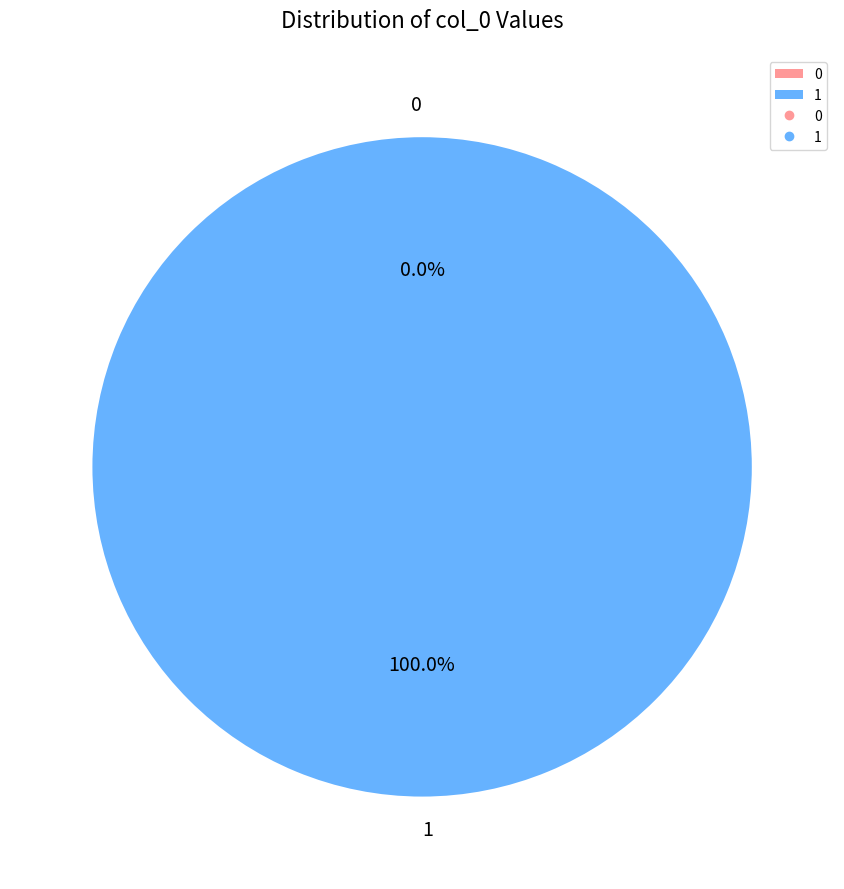

What is the total percentage of 1 and 0?

100.0%